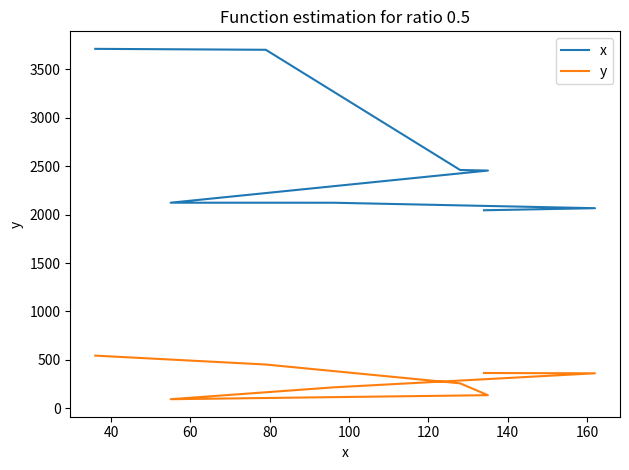

What is the smallest value displayed?

94.2